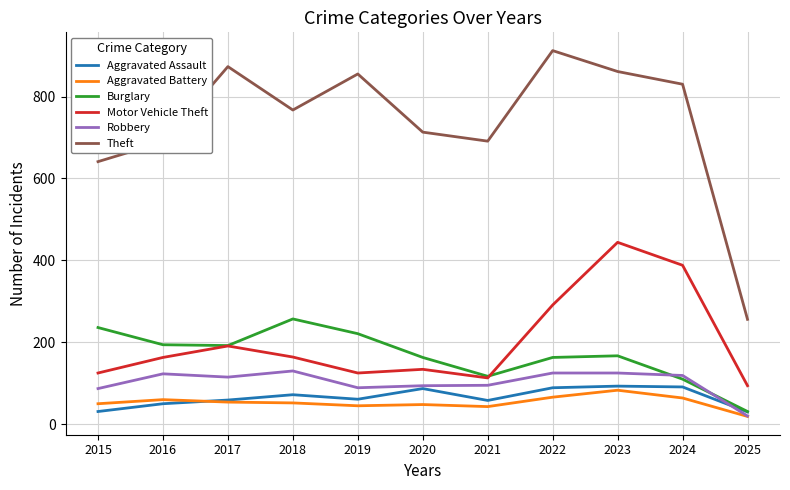

How many lines are shown in the chart?

6